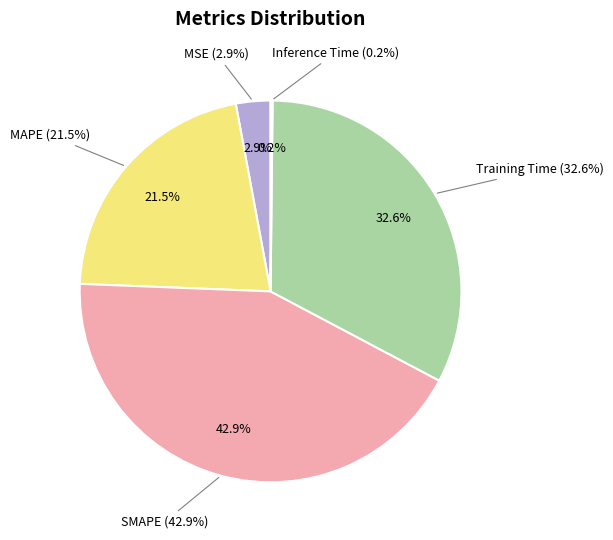

What percentage is the Training Time slice, to the nearest percent?

33%